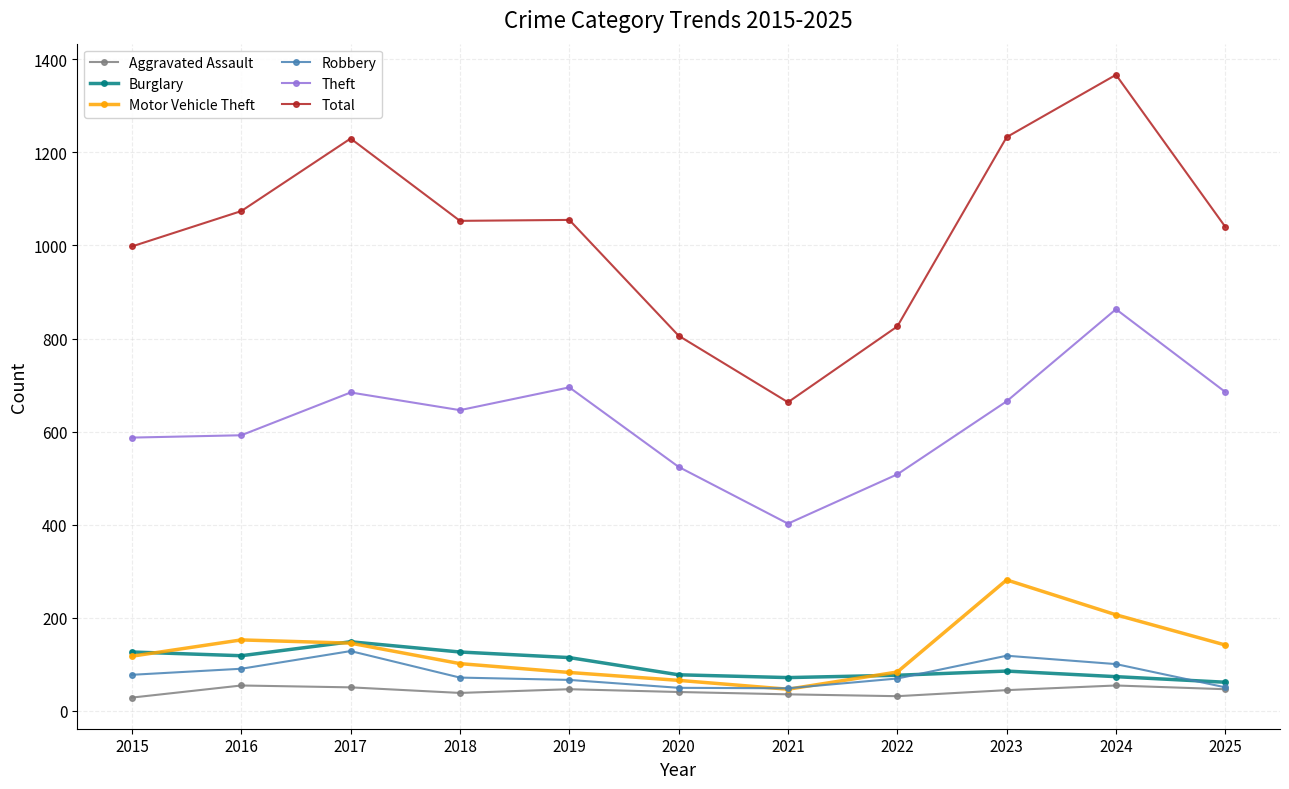

At how many categories does at least one series exceed 486?

11